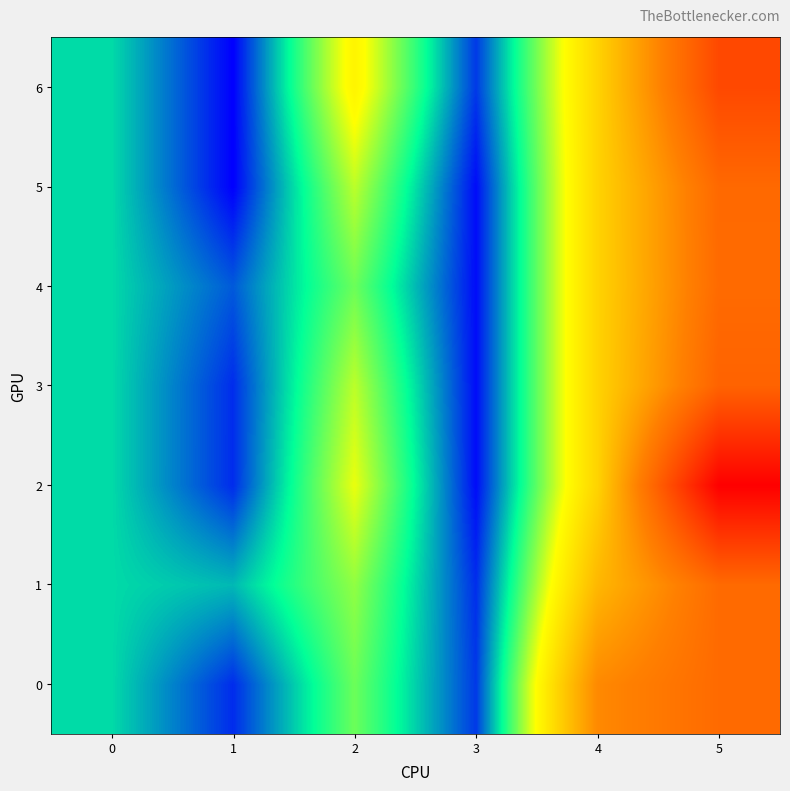

Which series has the largest total across all categories?

2